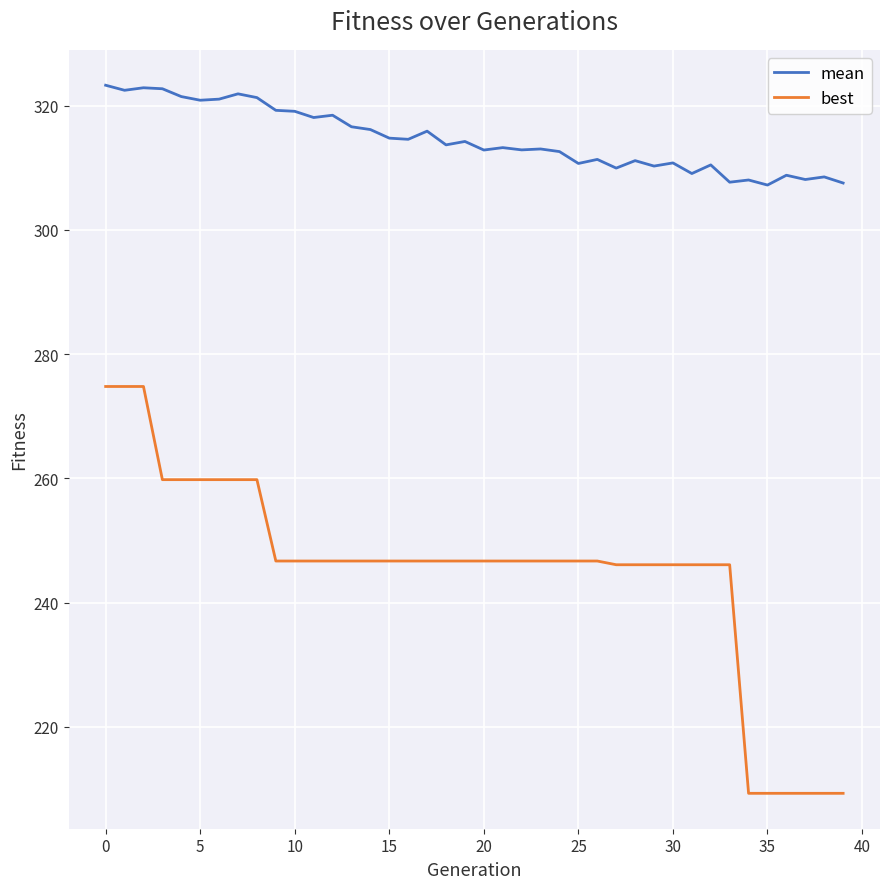

Which series has the widest spread of values?

best